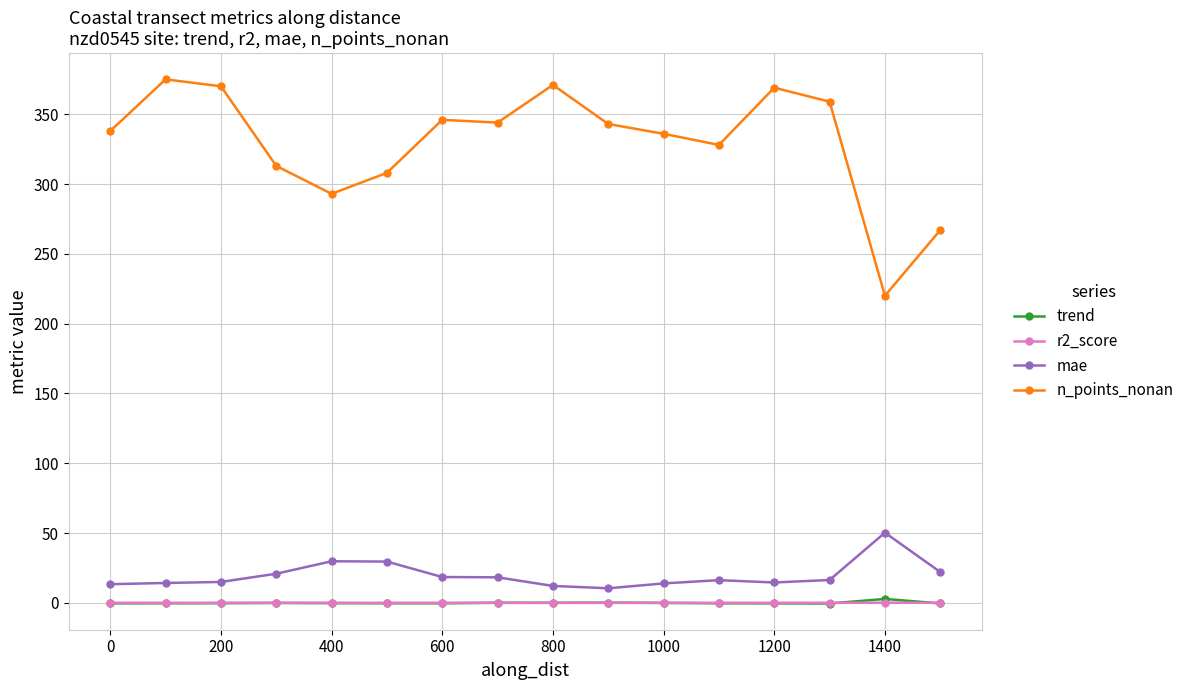

What is the highest value of the mae series?

50.2